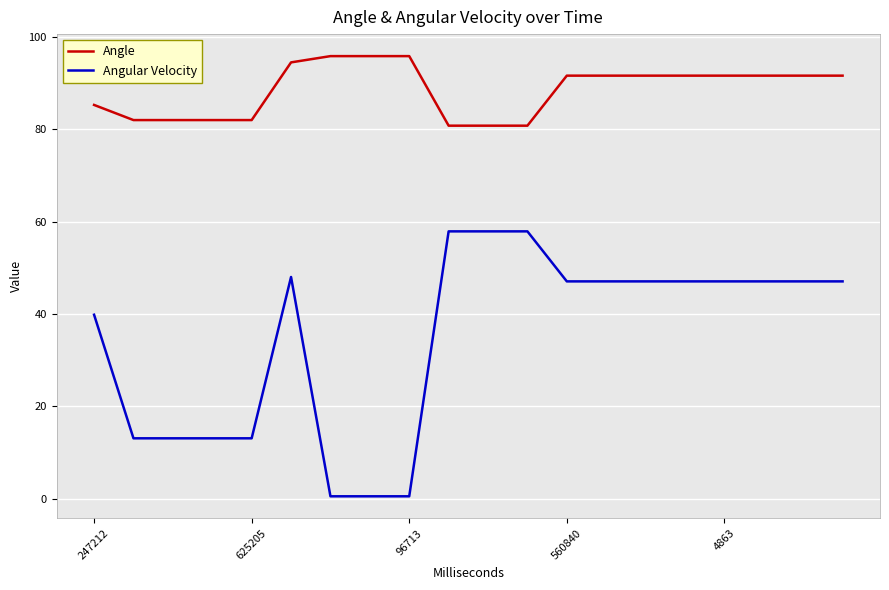

List the series in order of their overall mean, highest first.

Angle, Angular Velocity